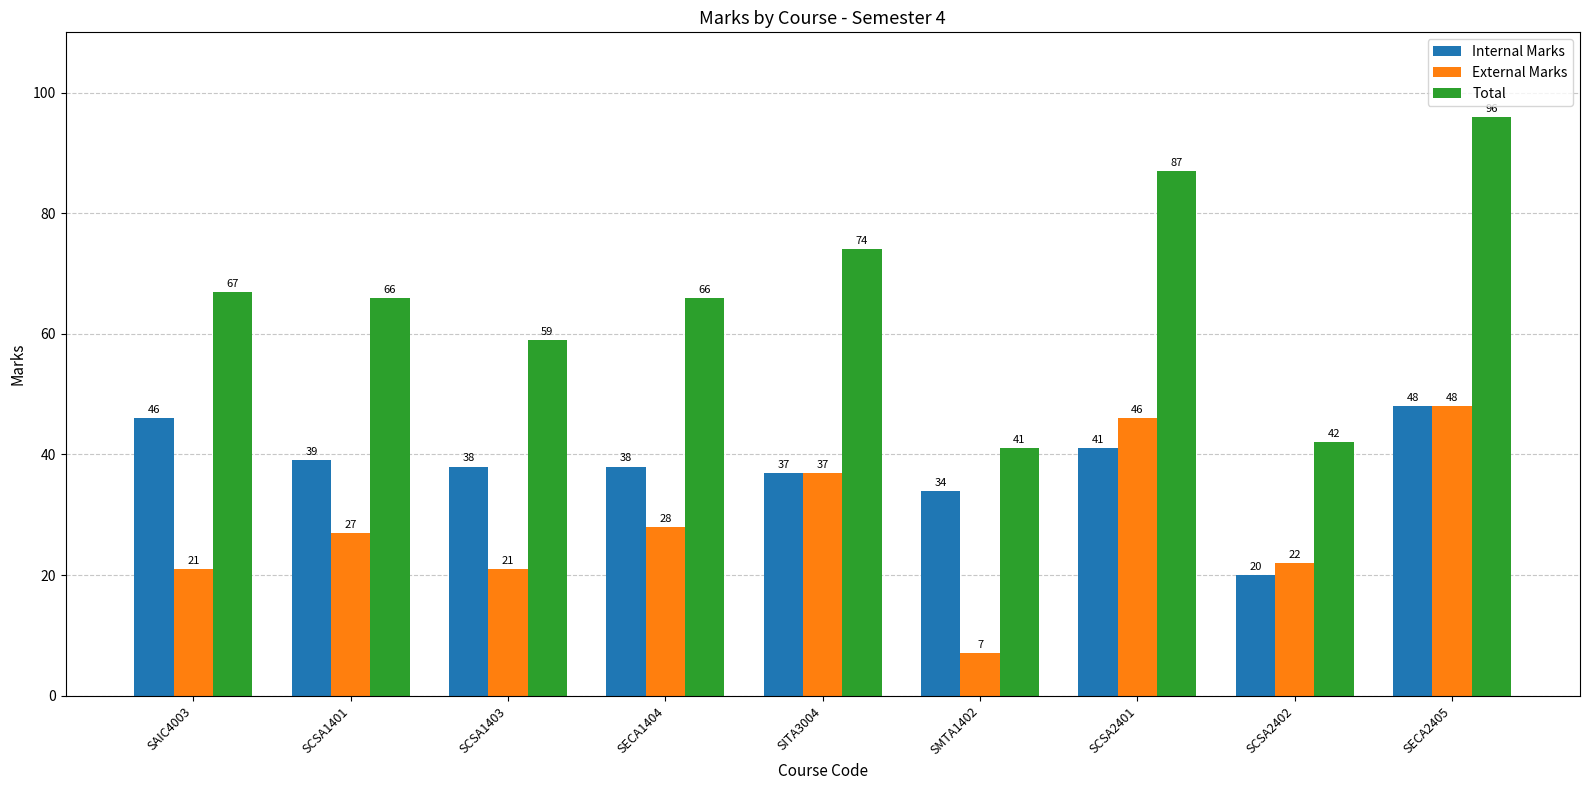

What is the value of the Total bar at the 1st from the left?

67